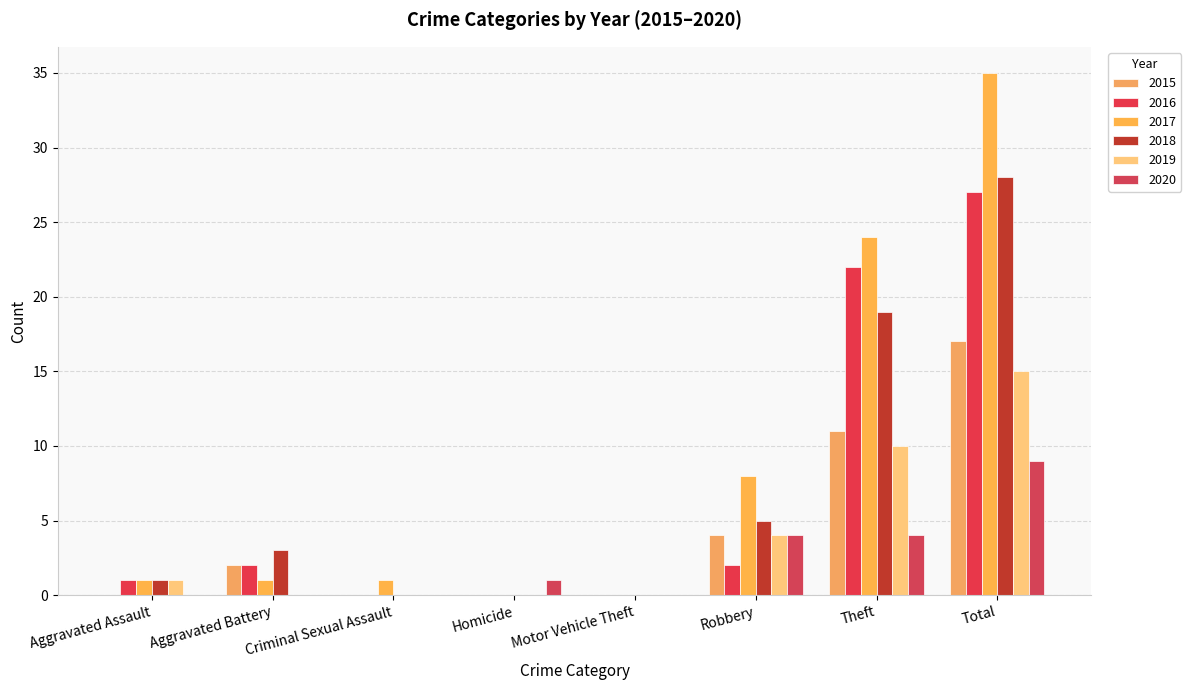

What is the maximum value for 2018?

28